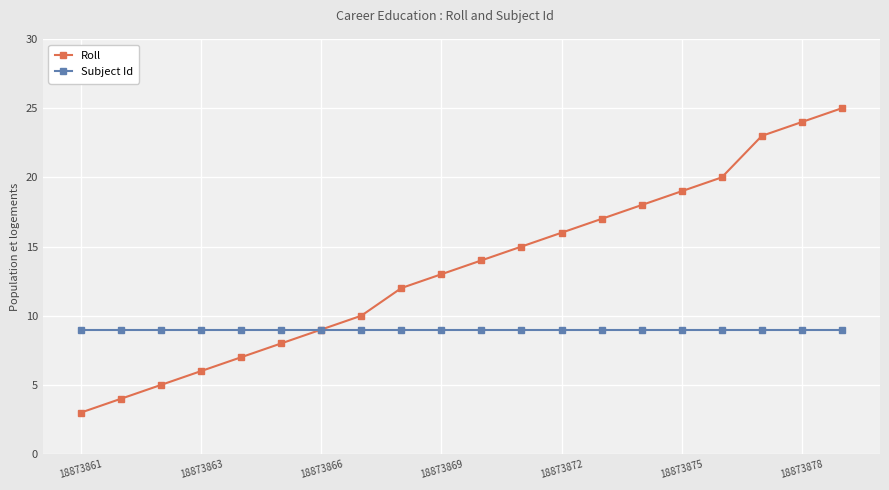

Rank the series by their maximum value, from lowest to highest.

Subject Id, Roll